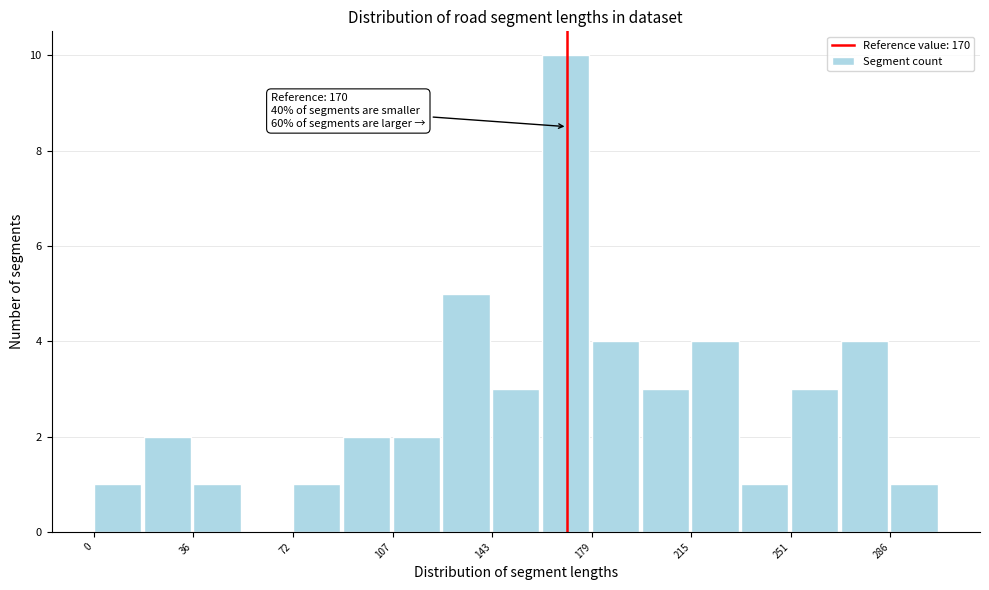

Around what value on the x-axis is the tallest bar? Give the approximate position of its centre, as read against the axis.

170